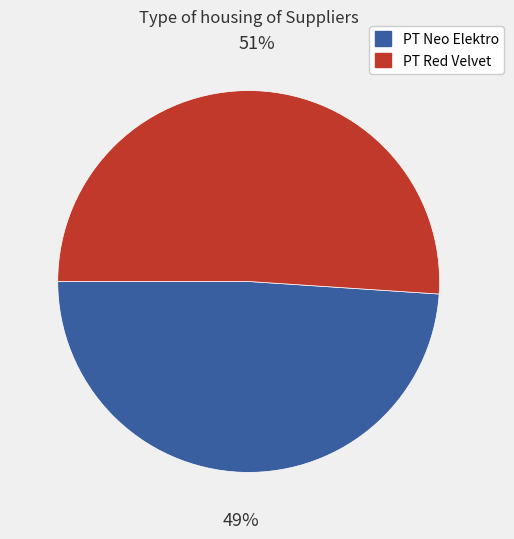

What percentage is the PT Neo Elektro slice, to the nearest percent?

49%